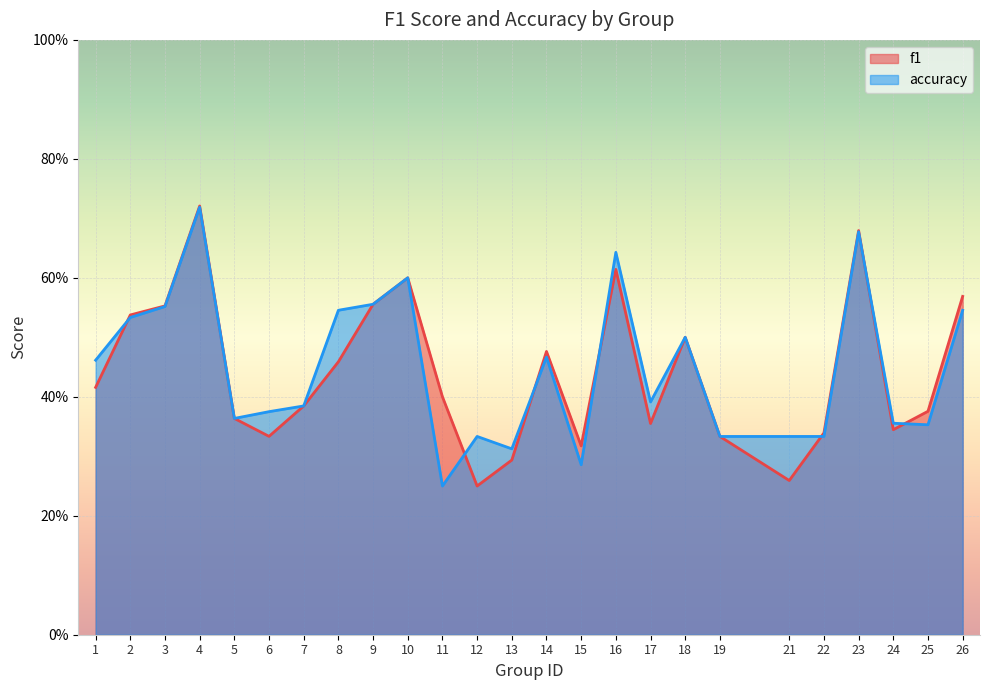

Where is the first local minimum for accuracy?

5